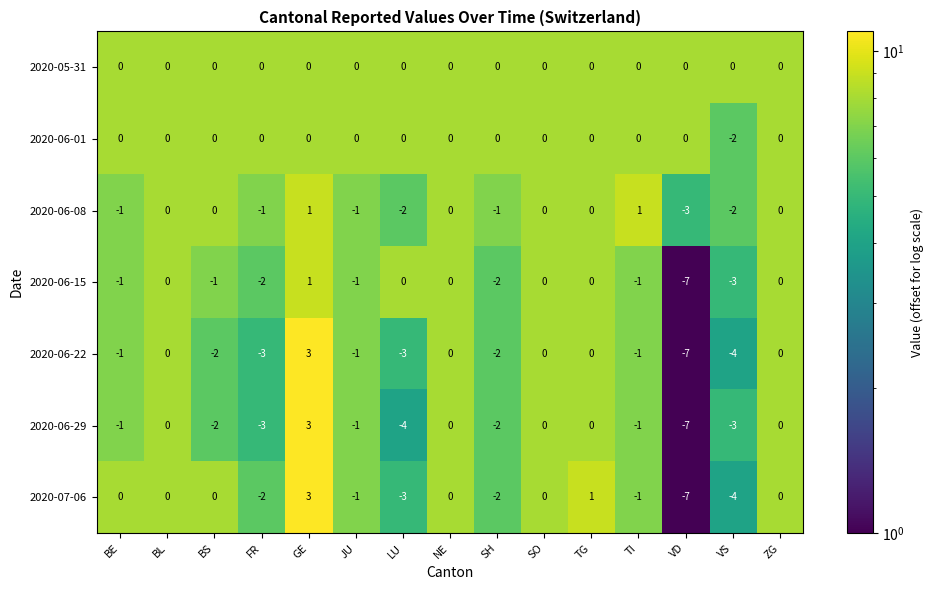

What is the difference between the maximum and minimum values in the 2020-06-22 series?

10